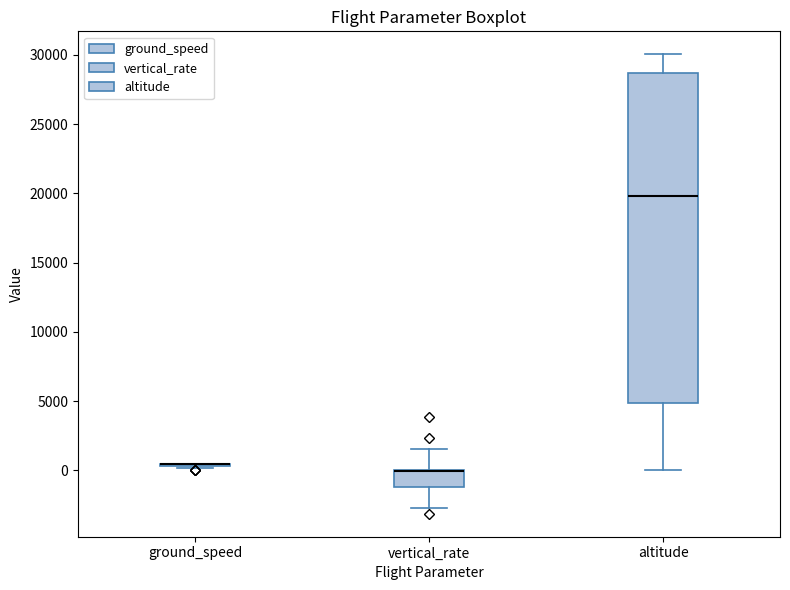

Reading left to right, transcribe this box plot: for each box, give where its median line is, the range the box spans, and where its two whiskers end, as read against the y-axis. The values are not printed on the chart, so give them approximately, as read against the axis.

ground_speed: box collapsed to a line at 500, whiskers 0 to 500
vertical_rate: median 0 (drawn on the box's upper edge), box -1000 to 0, whiskers -2500 to 1500
altitude: median 20000, box 5000 to 28500, whiskers 0 to 30000